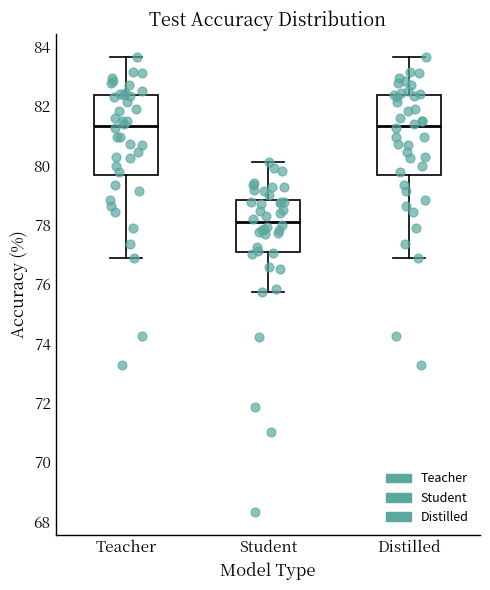

Which box has the lowest median line?

Student